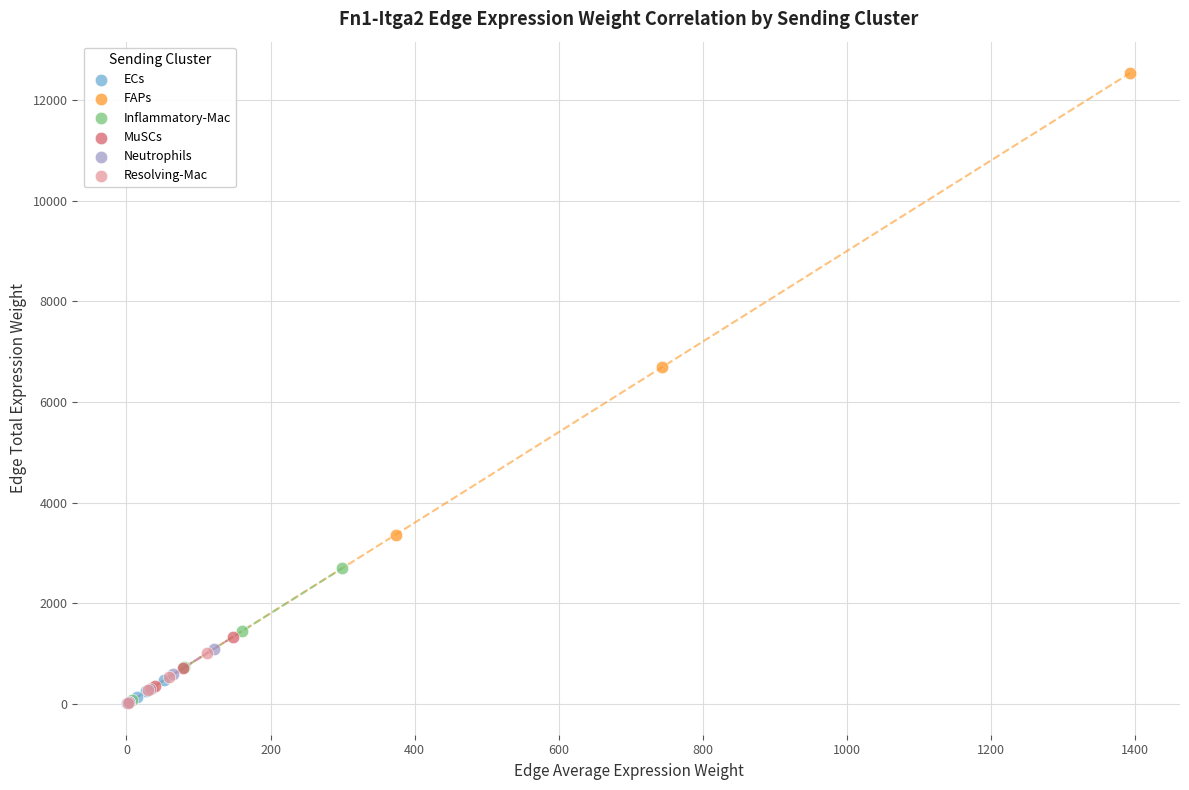

Which series contains the highest Y value?

FAPs